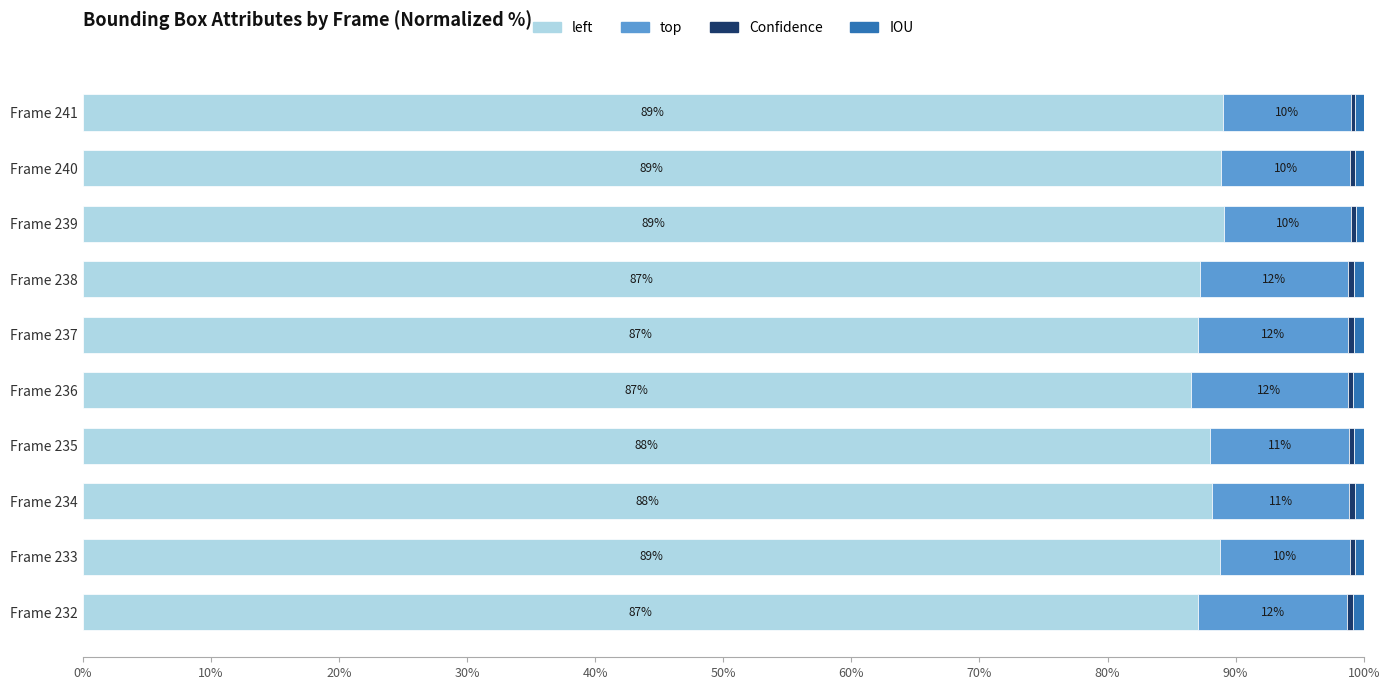

What is the lowest value of the left series?

86.5